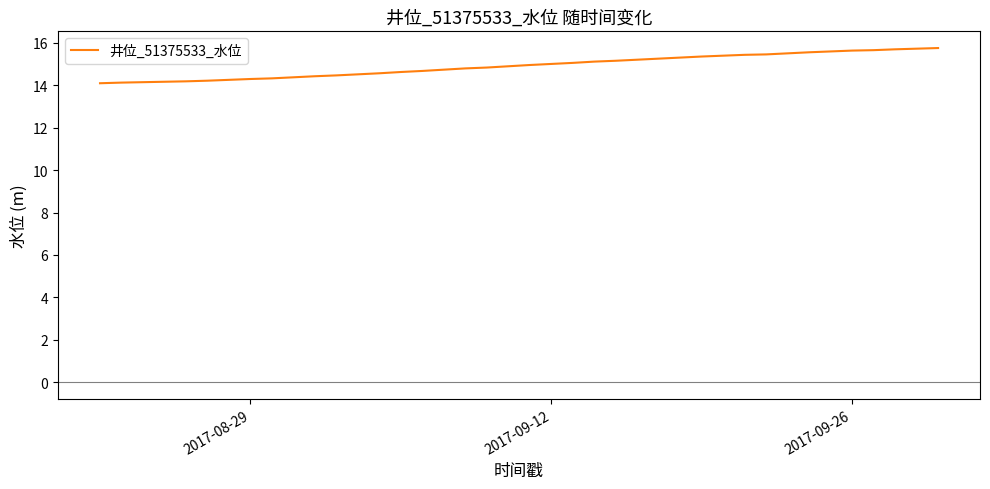

What is the maximum value shown in the chart?

15.8